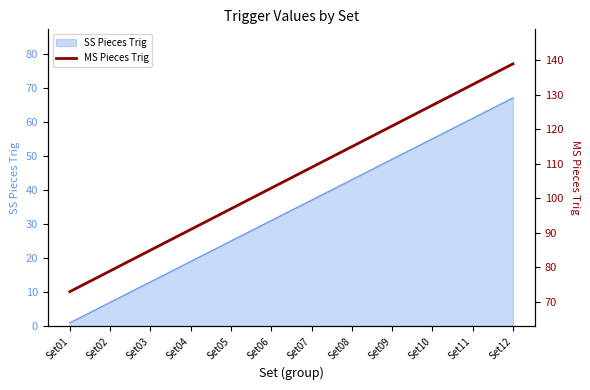

What is the difference between the maximum and minimum values?

66